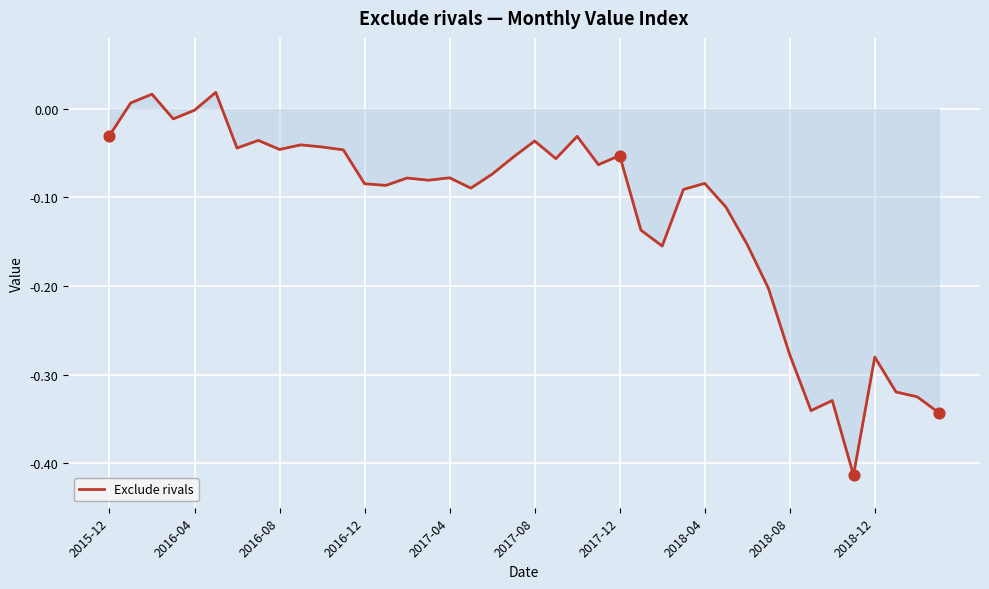

What is the difference between the maximum and minimum values?

0.4